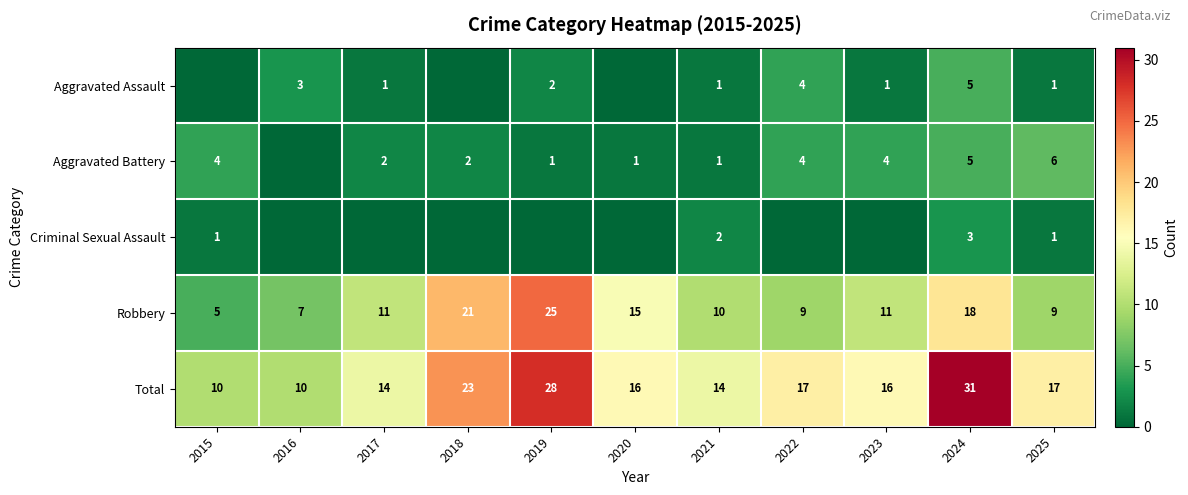

What is the difference between the highest and lowest values at 2021?

13